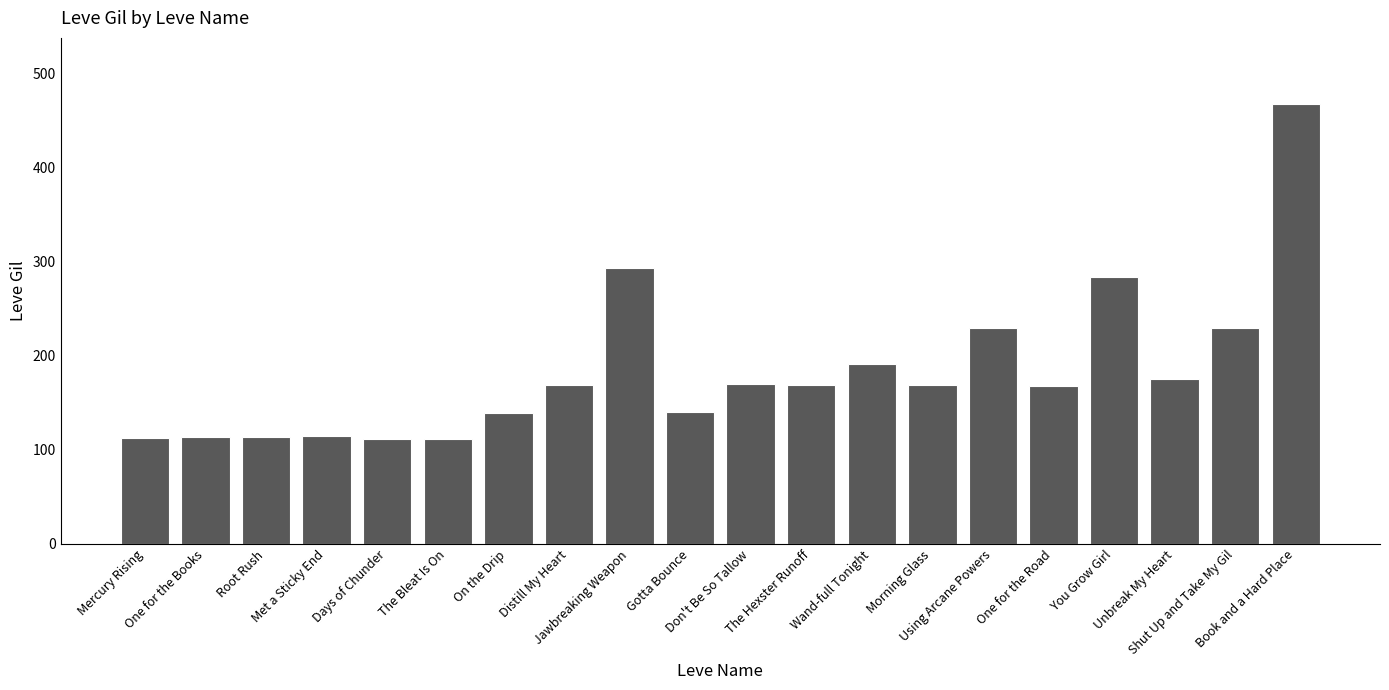

What is the difference between the second highest and second lowest values?

181